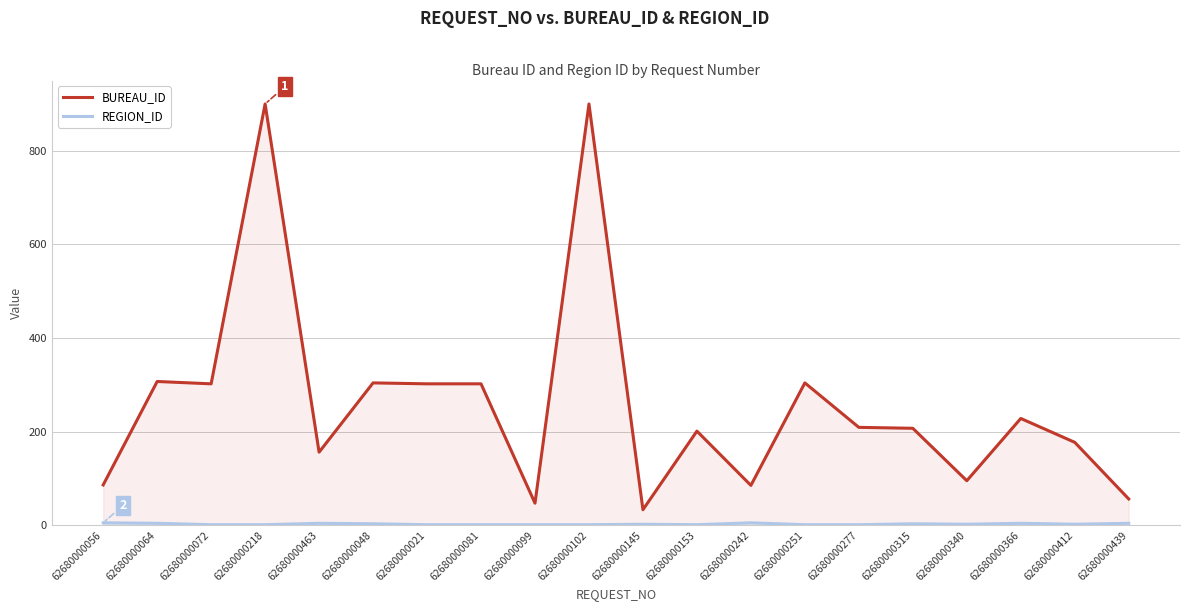

What is the highest value of the BUREAU_ID series?

900